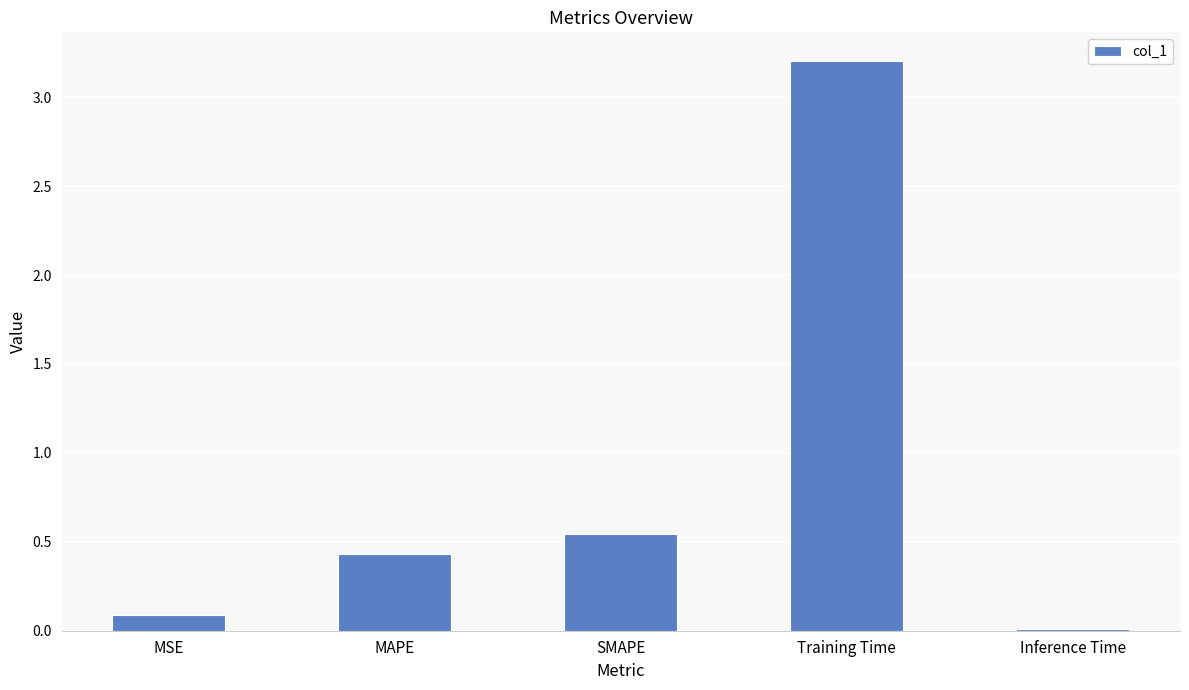

How many series are shown in this chart?

1